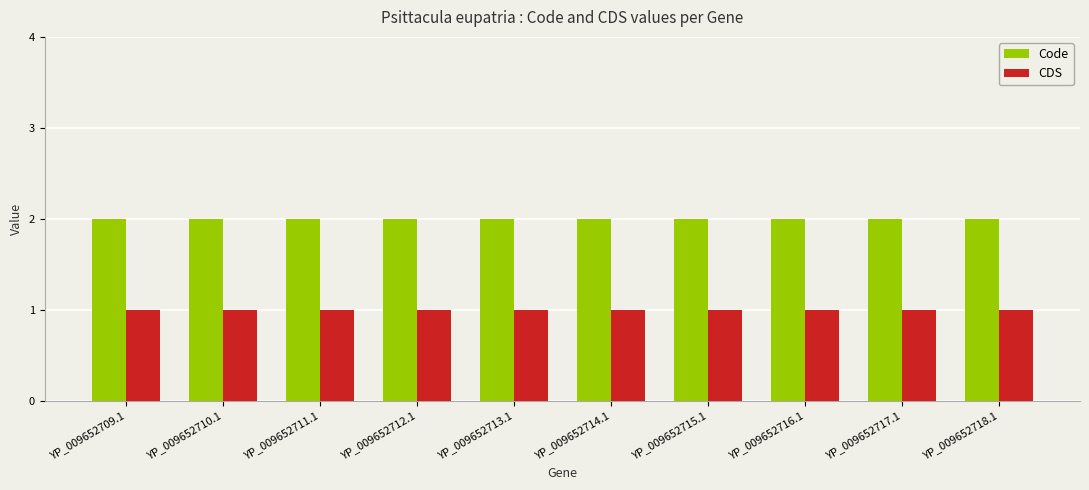

The Code series shows 1 at YP_009652712.1. True or false?

False